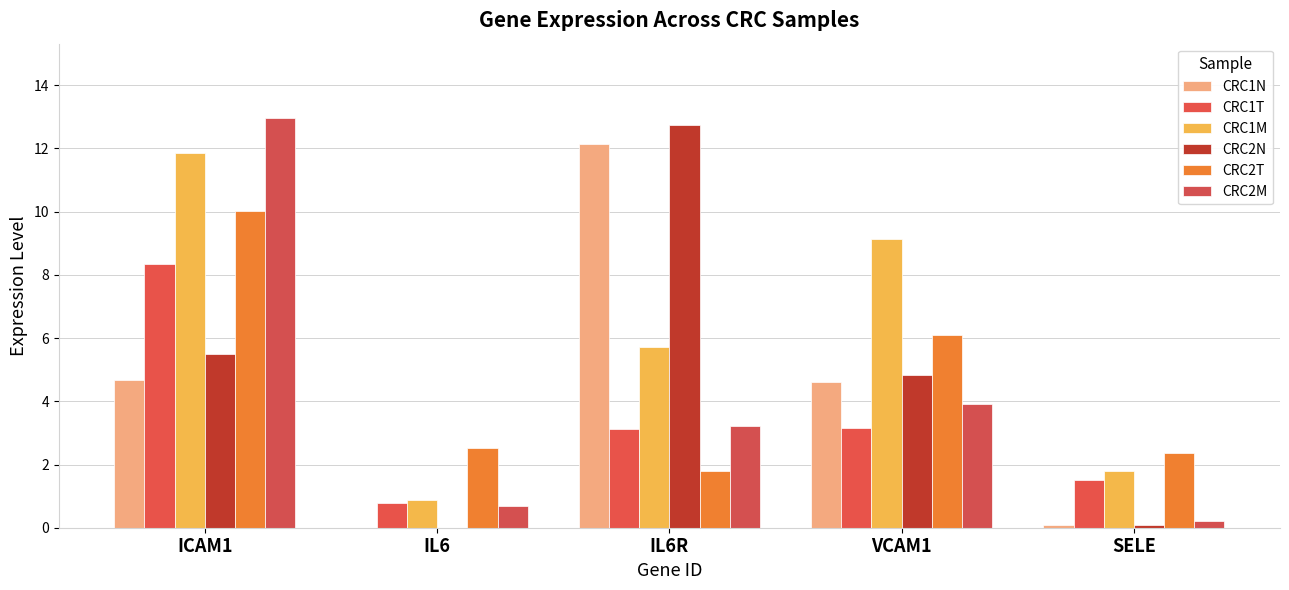

Are the bars grouped side by side (vs. stacked)?

Yes